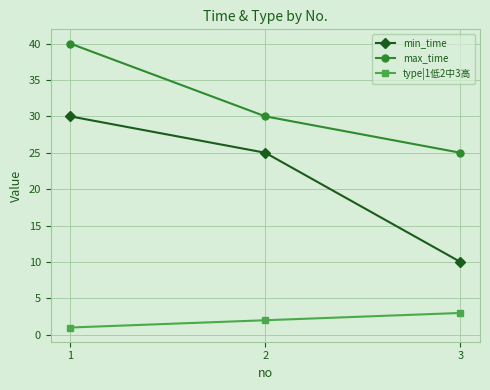

What is the spread (max minus min) of values at 2?

28